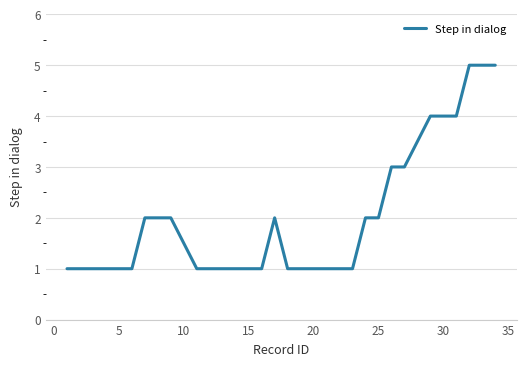

What is the difference between the maximum and minimum values?

4